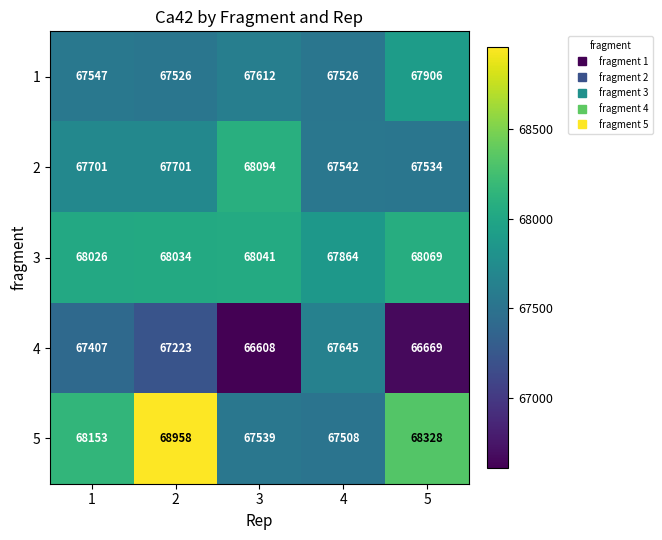

Between 2 and 4, which series saw the biggest shift?

5